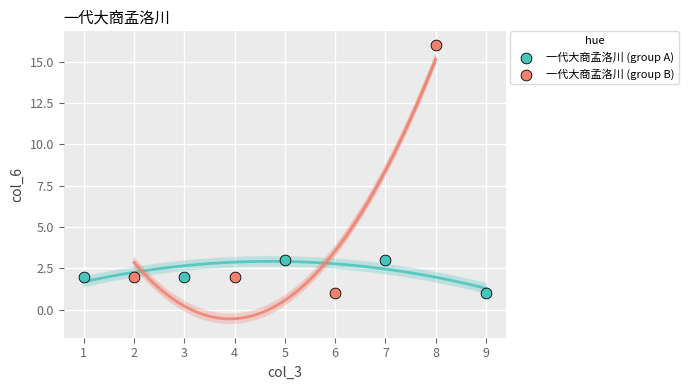

Which series contains the highest Y value?

一代大商孟洛川 (group B)